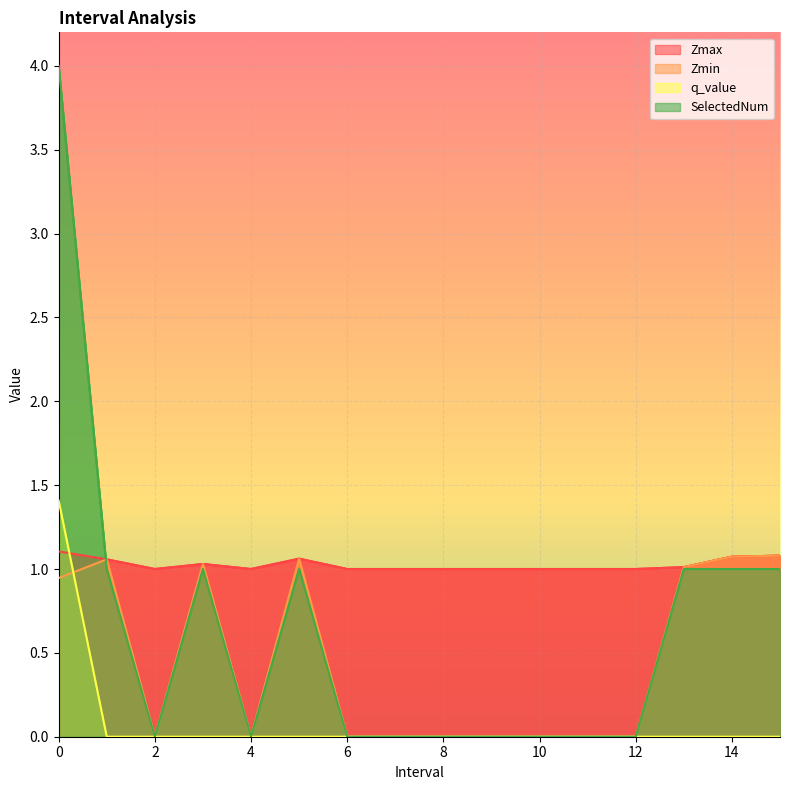

True or false: q_value has a value of -0.7 at 7.0.

False